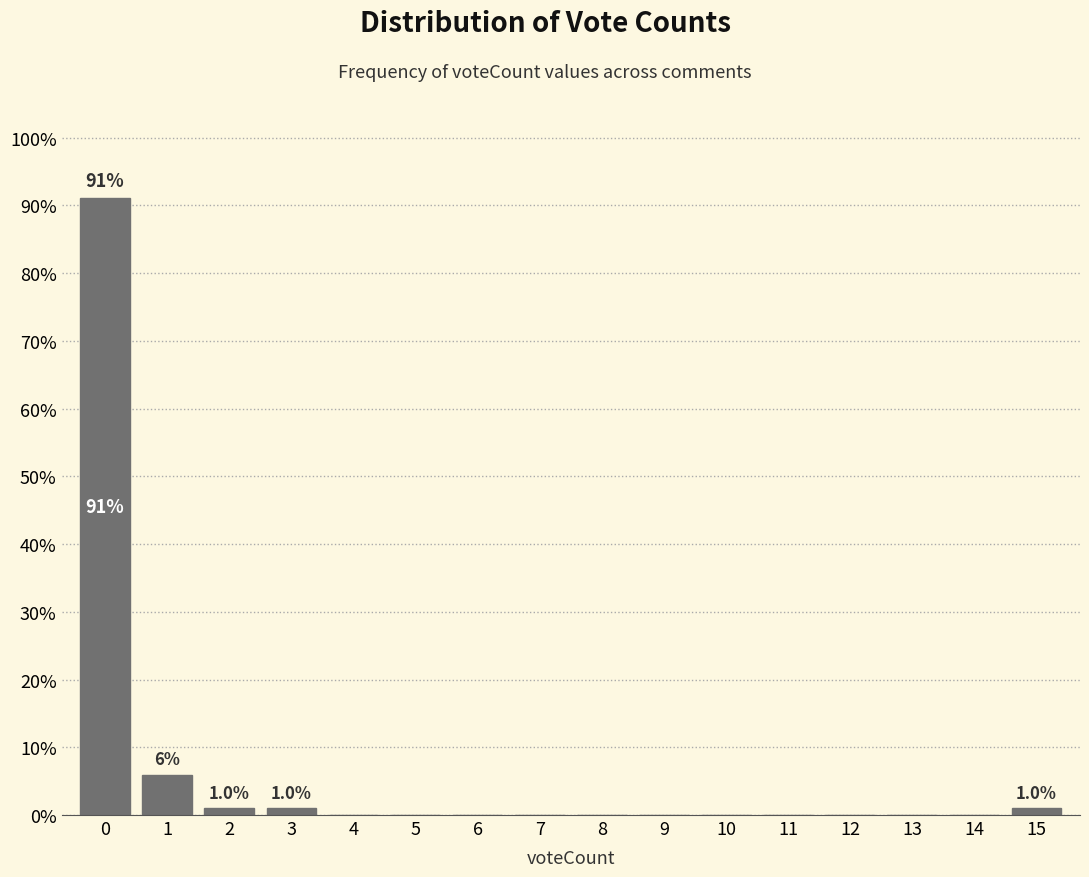

Which range on the x-axis has the tallest bar?

-0.5 to 0.5